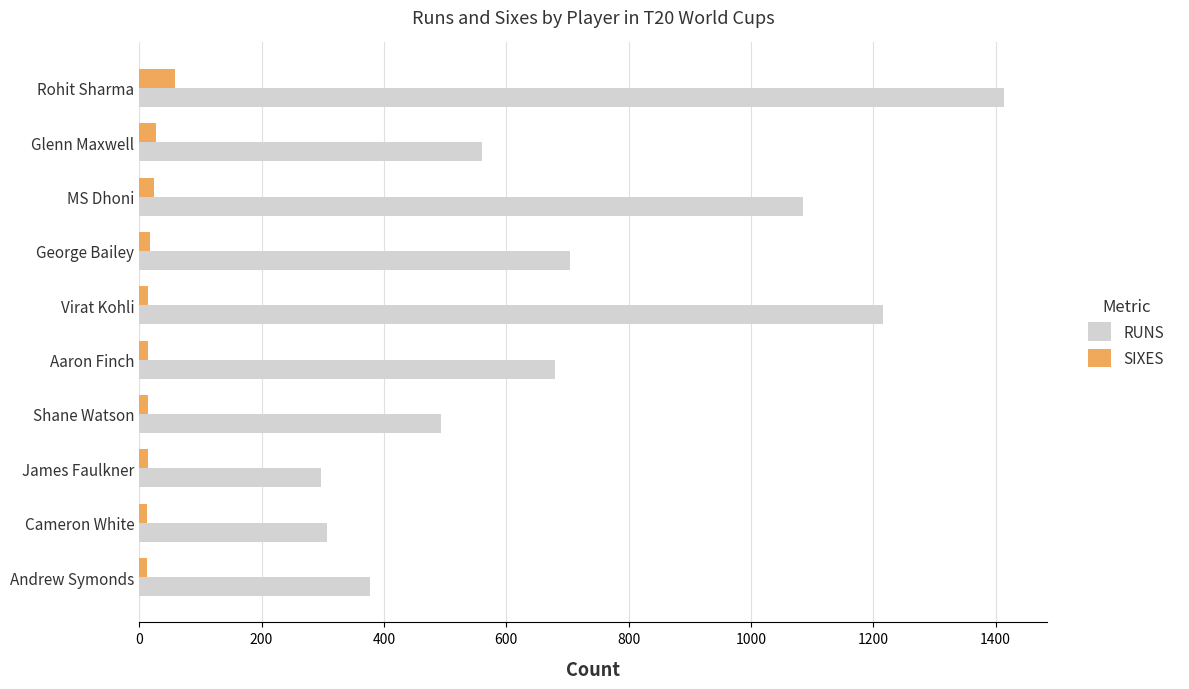

What is the sum of all RUNS values?

7133